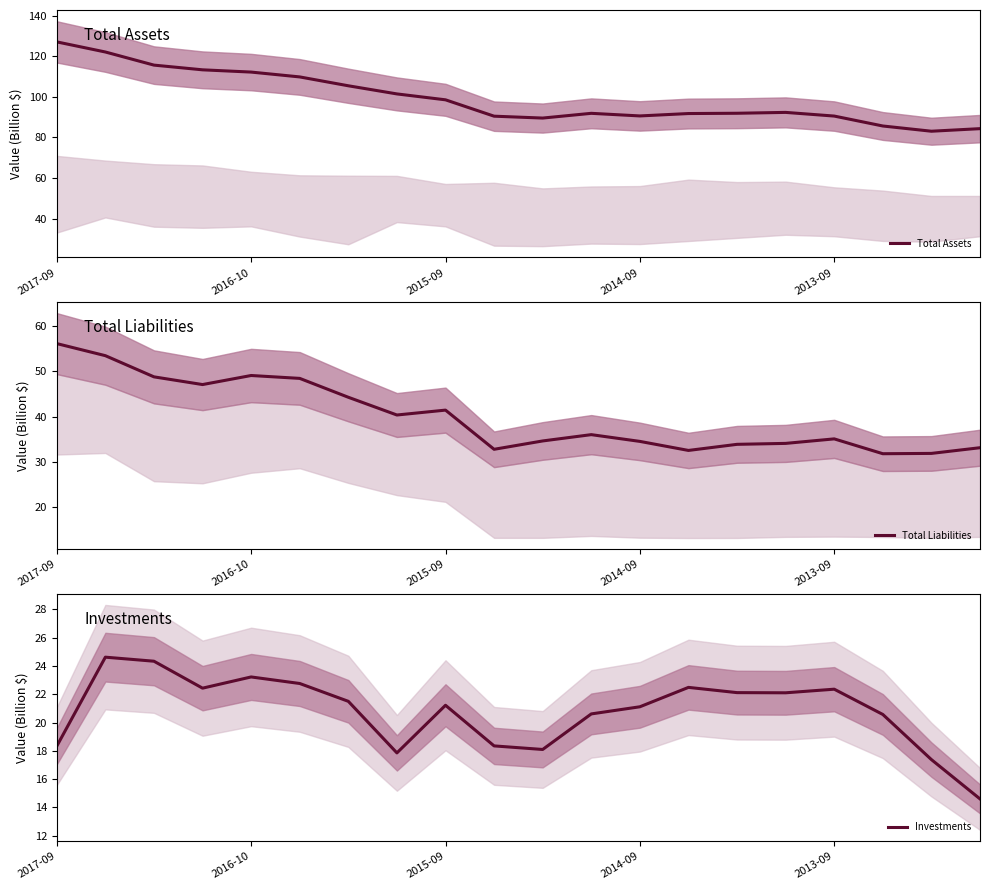

True or false: Investments has a value of 5.2 at 10.

False